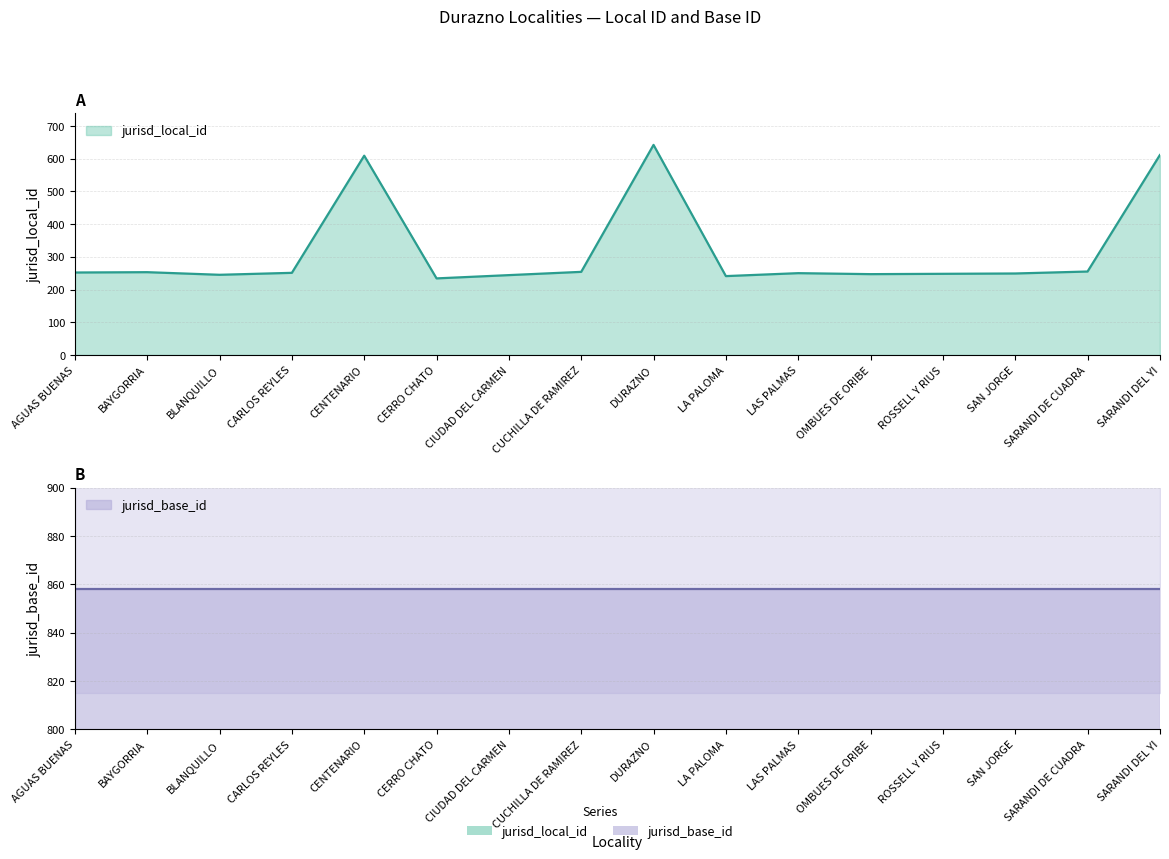

Which category has the lowest value across all series?

CERRO CHATO